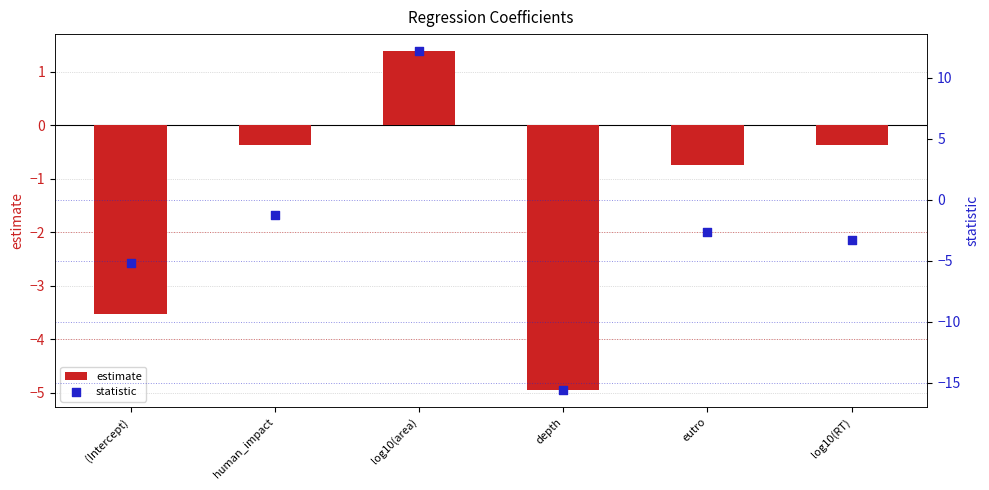

At how many categories does at least one series exceed -10?

6